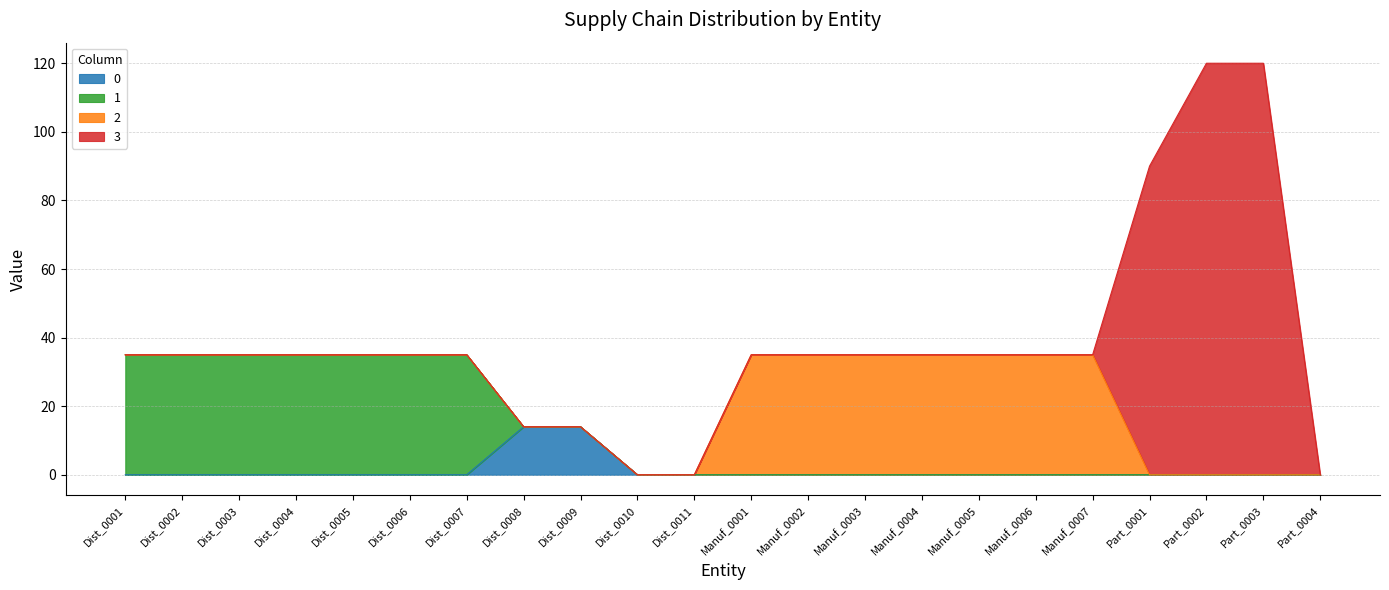

How many values in the 1 series exceed 0?

7